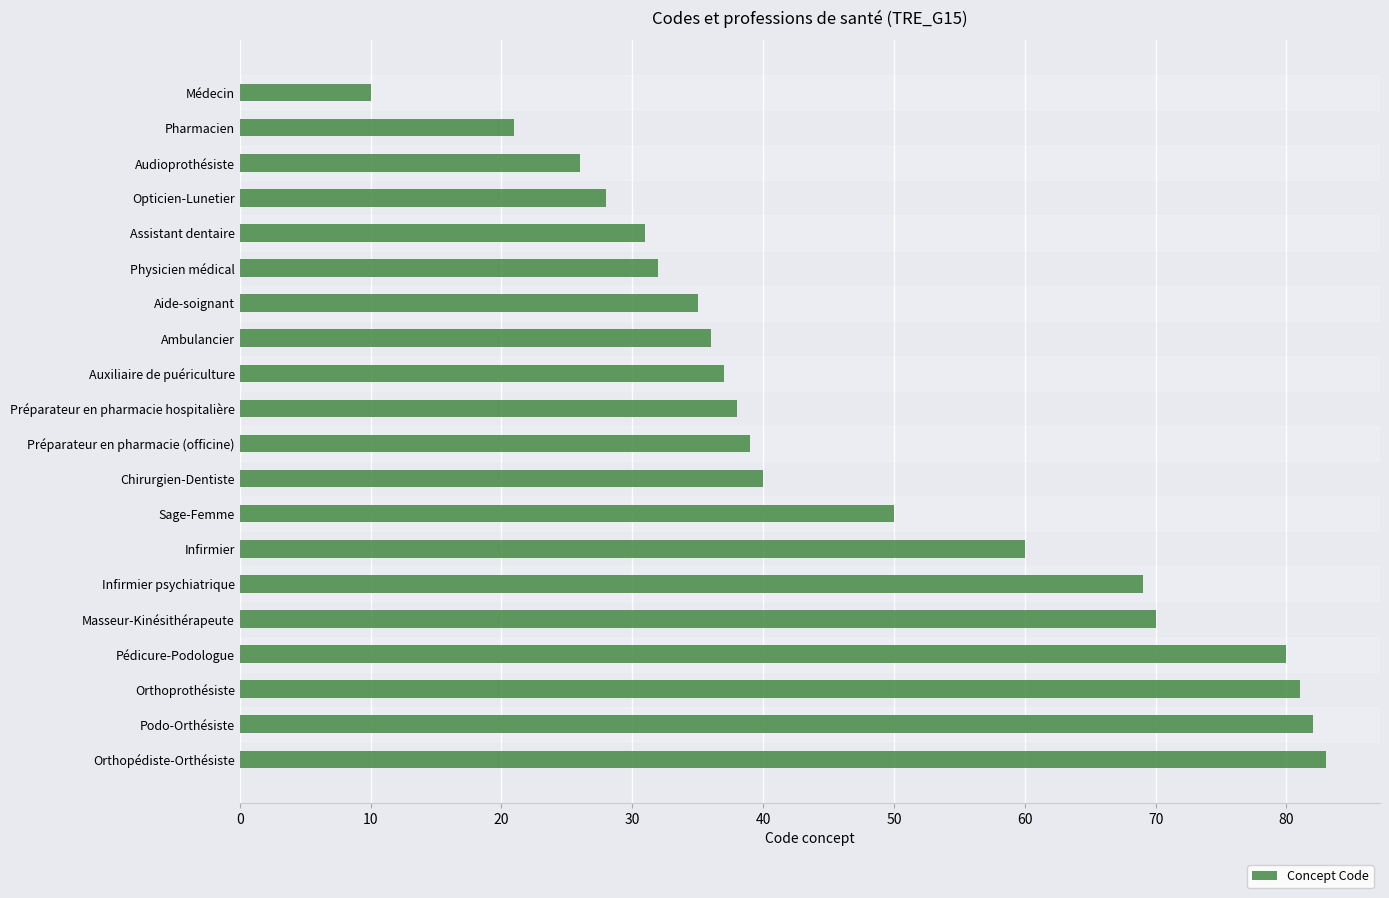

At which label is the value closest to 46?

Sage-Femme